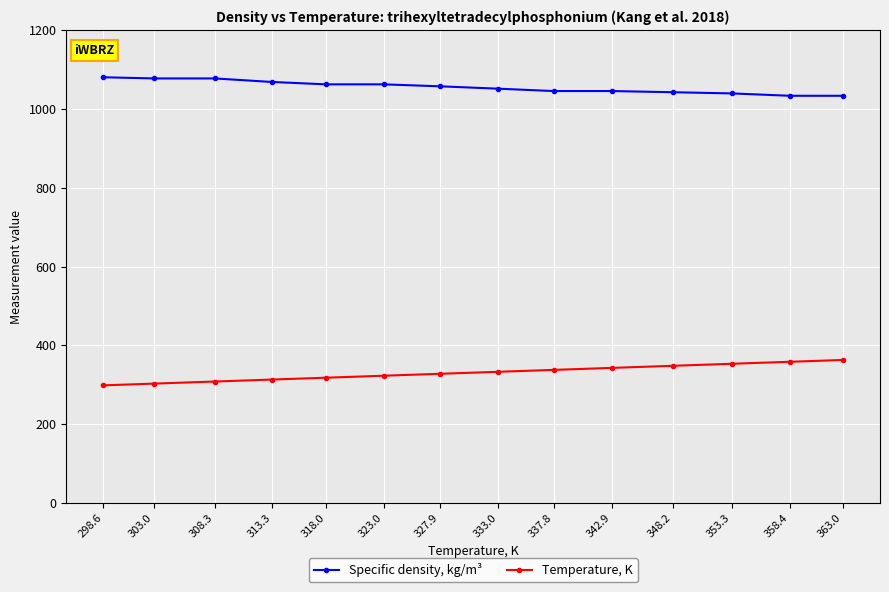

What is the label of the 8th point from the left?

333.0